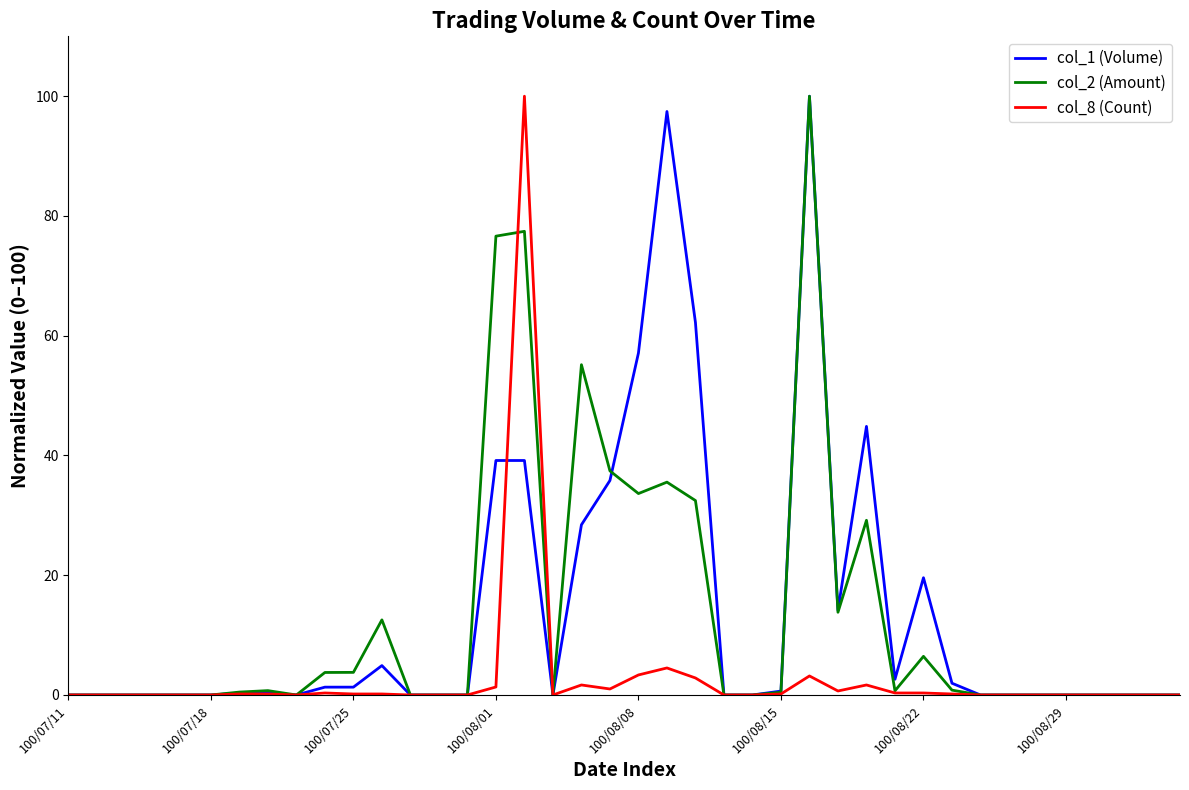

What is the average value of the col_2 (Amount) series?

13.0